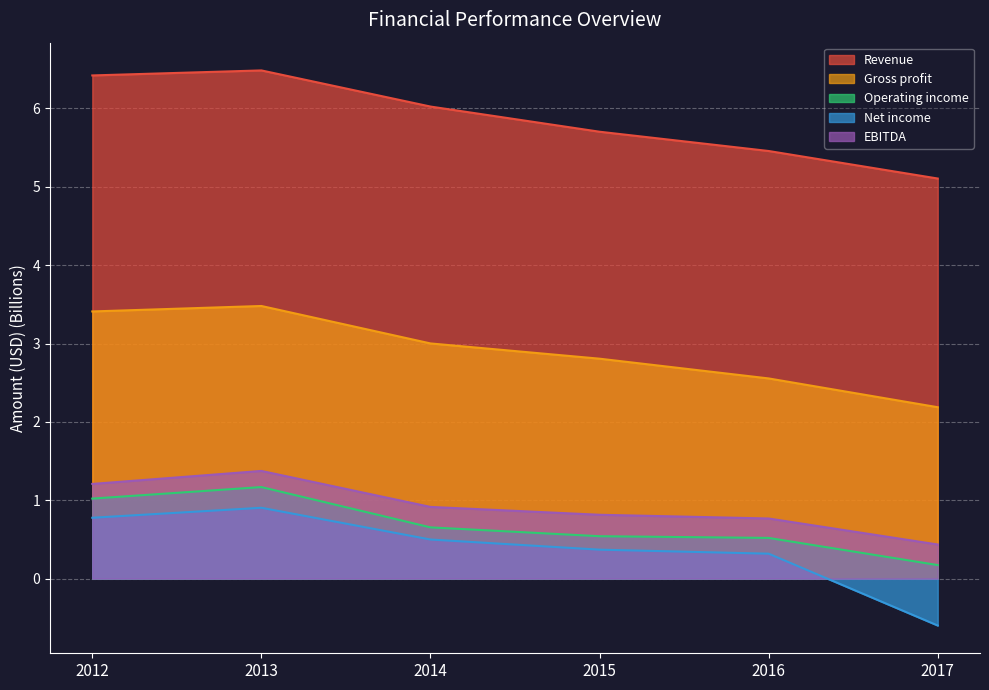

Is the value of Operating income at 2012 greater than the value of Net income at 2015?

Yes